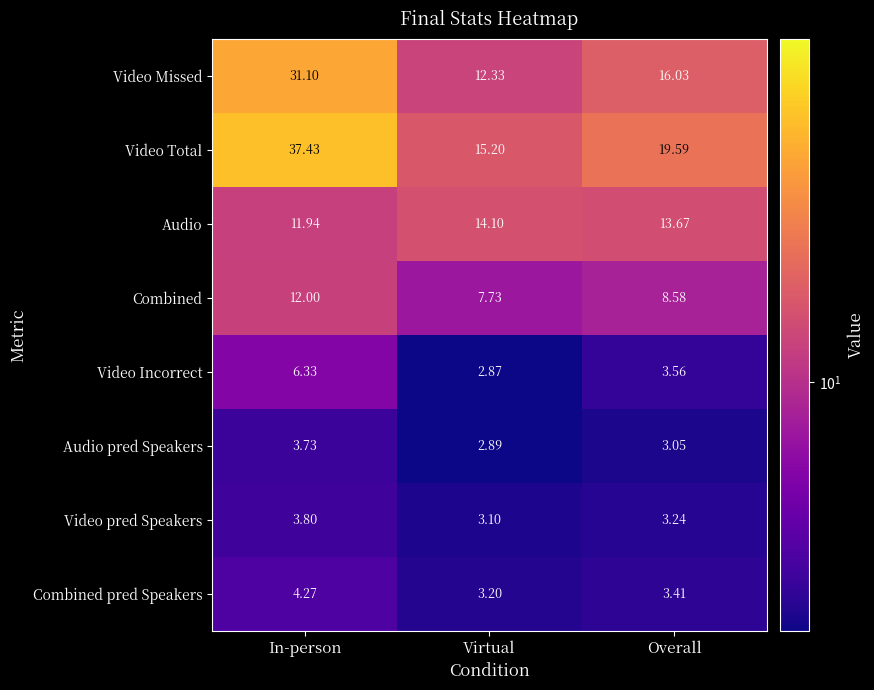

Is the value of Combined pred Speakers at Overall greater than the value of Combined at In-person?

No